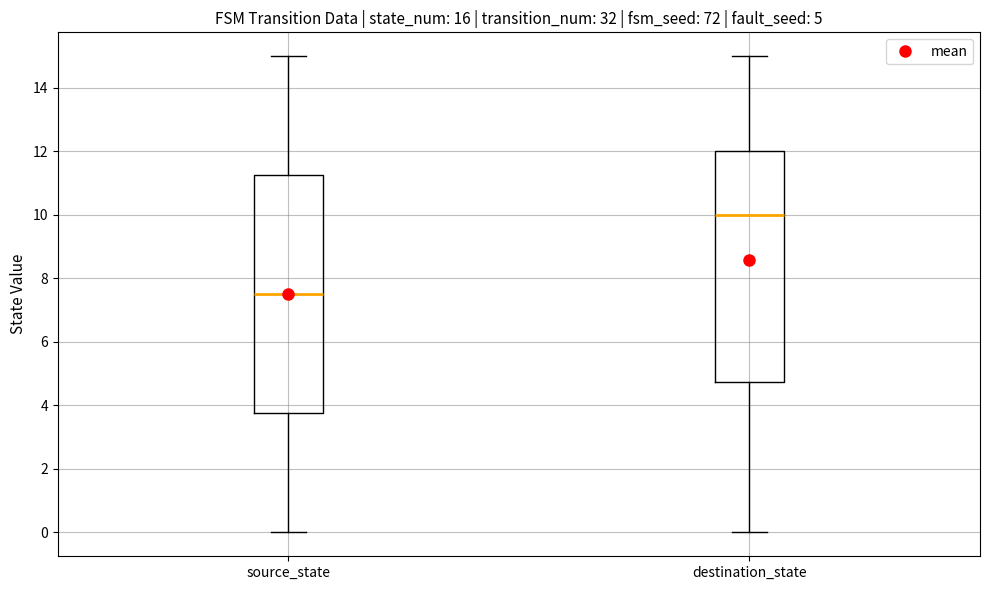

Which box has the highest median line?

destination_state